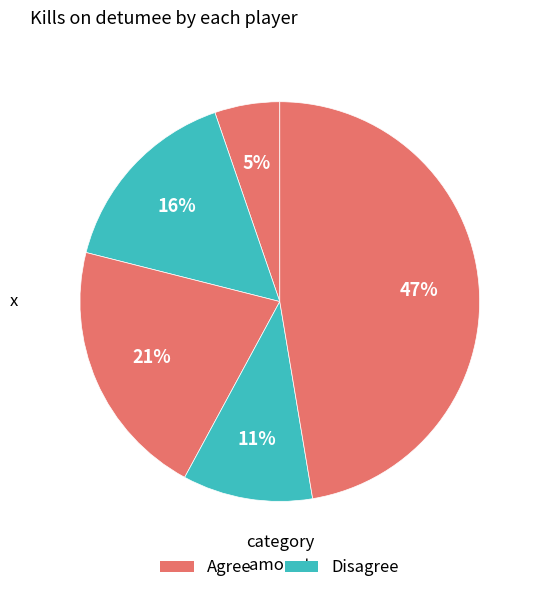

How many segments does this pie chart have?

5